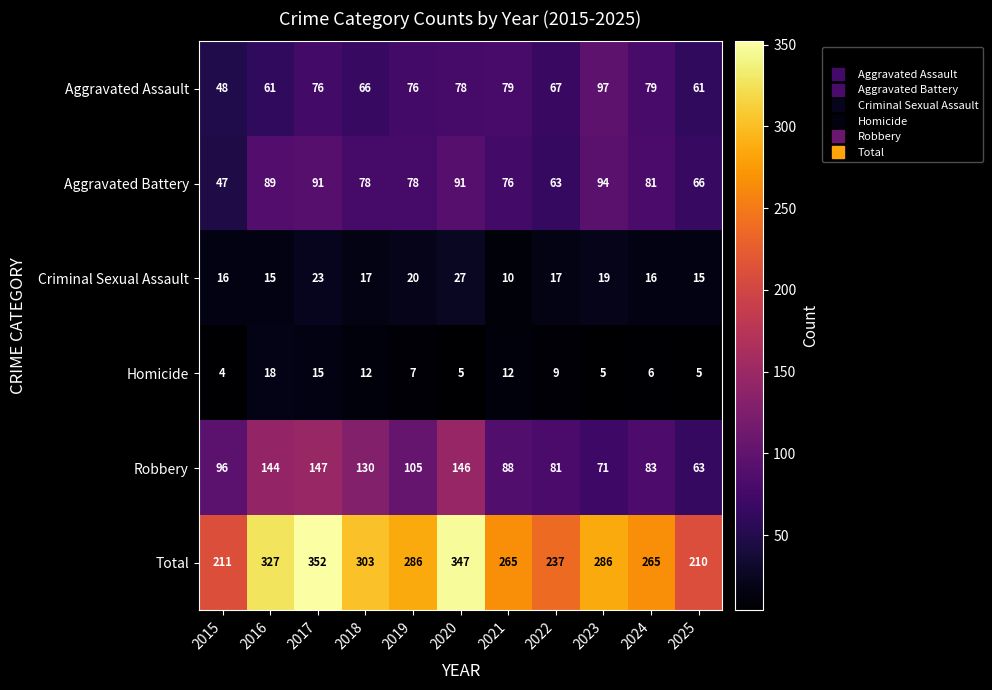

Which label corresponds to the smallest value in the chart?

2015